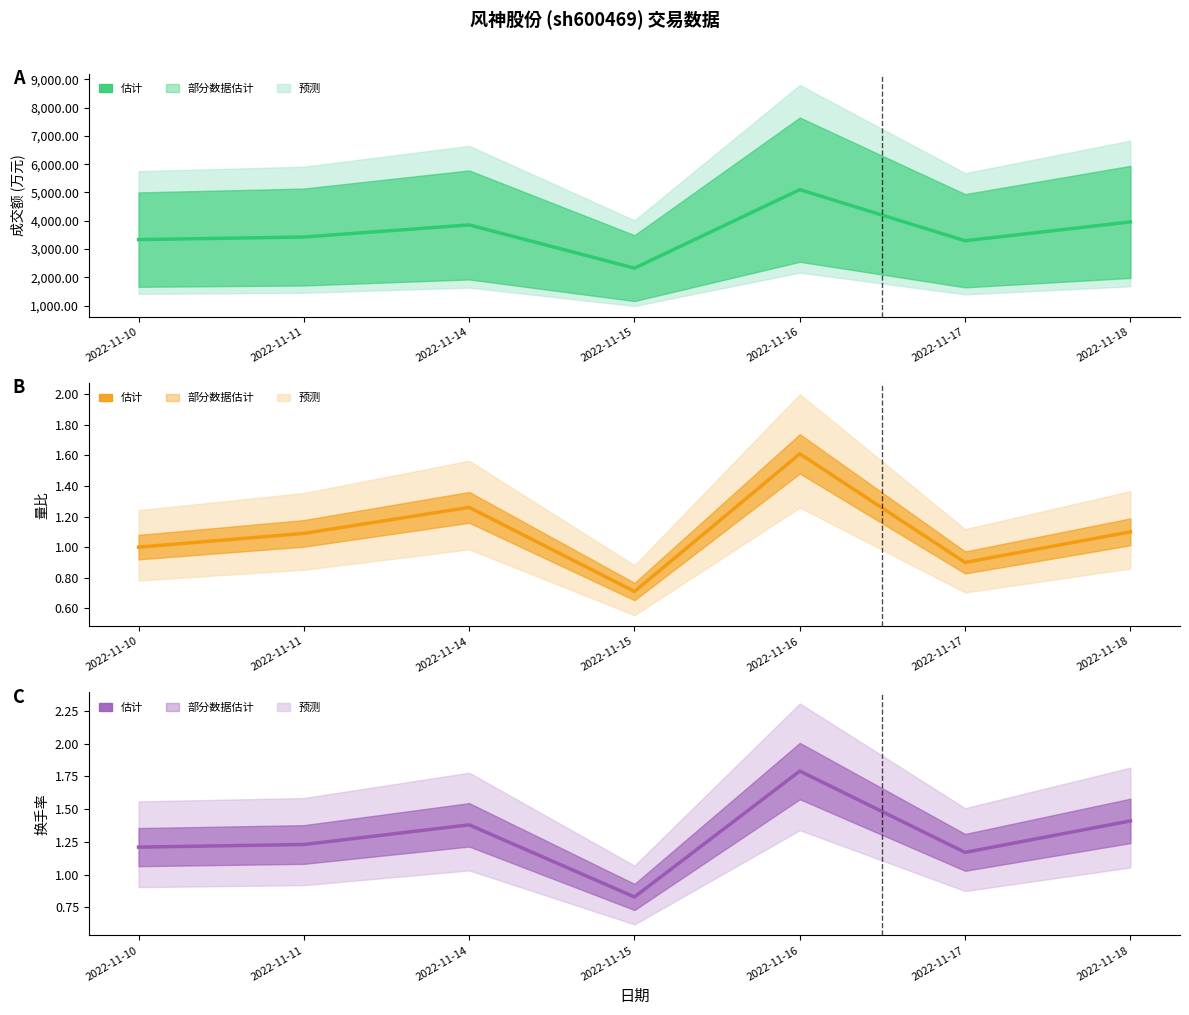

What is the highest value of the 换手率 series?

1.8